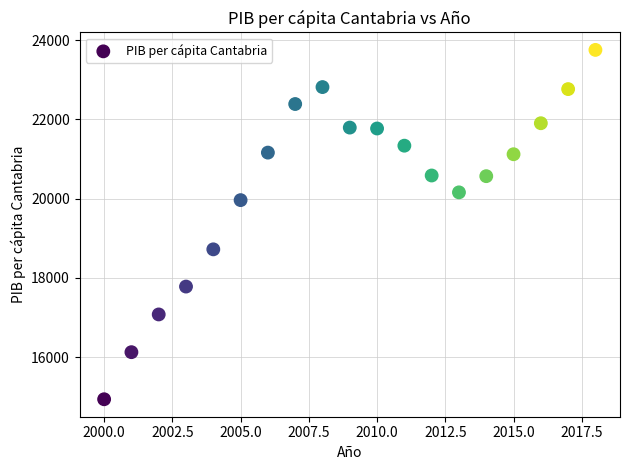

What is the range of Y values (max minus min)?

8823